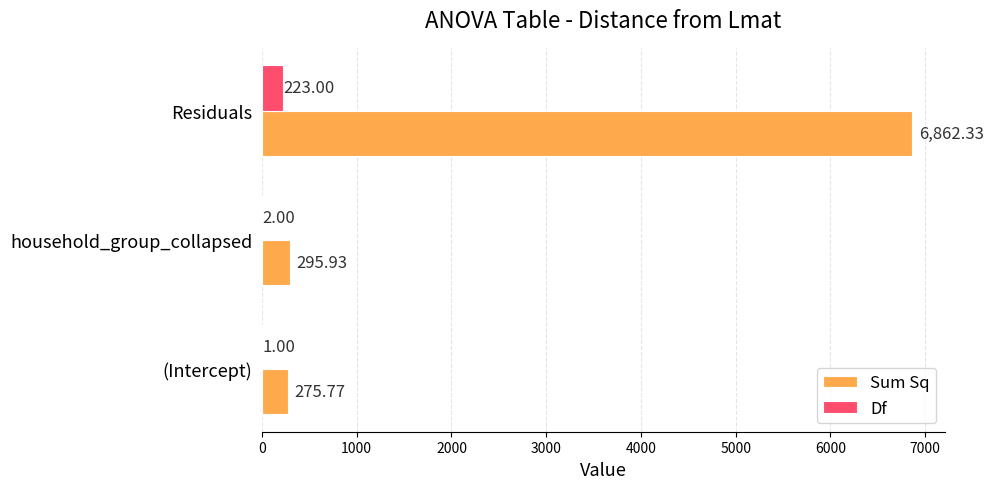

Which series changed the most between (Intercept) and household_group_collapsed?

Sum Sq